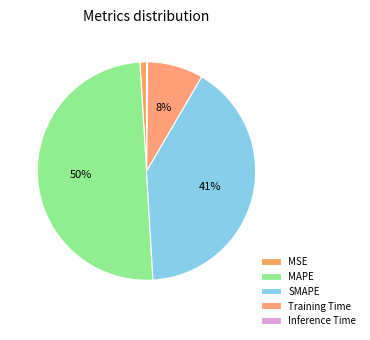

Which slice is the smallest?

Inference Time